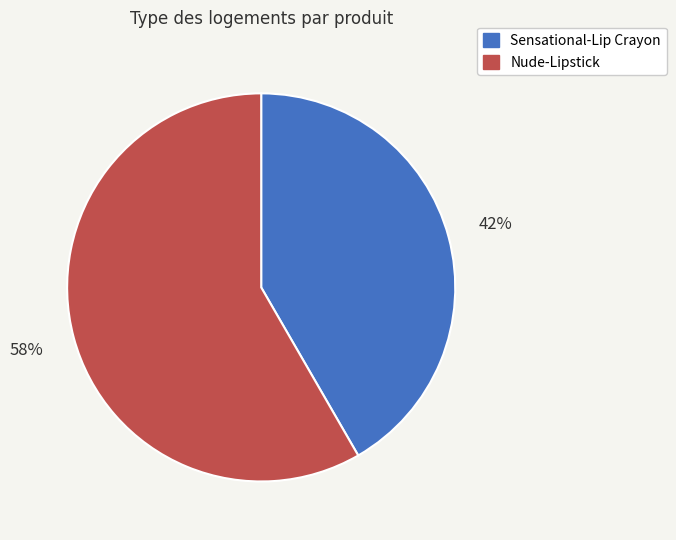

What is the ratio of the value at Sensational-Lip Crayon to the value at Nude-Lipstick?

0.7